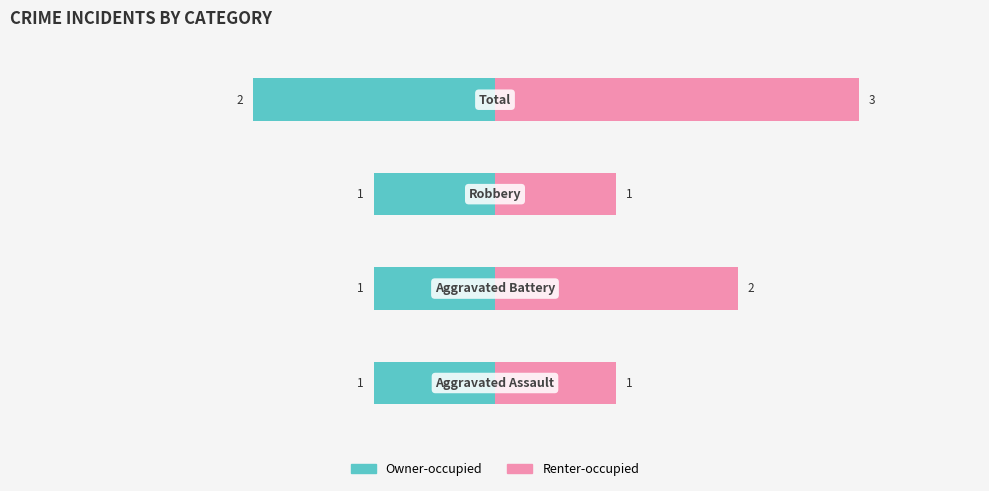

How many bars are there in total?

8